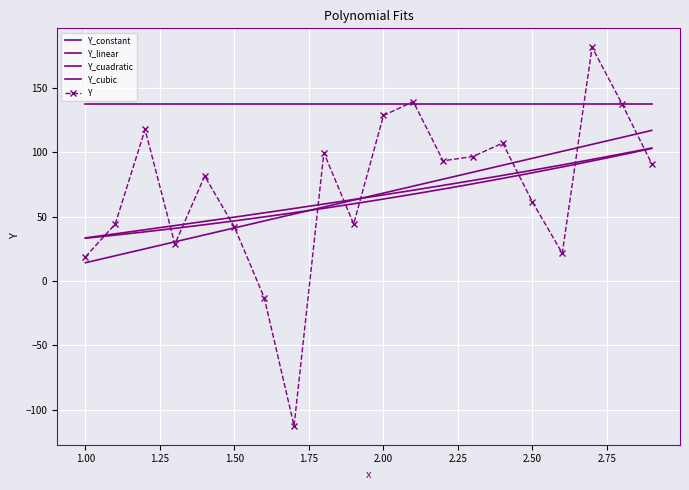

How many values in the Y_linear series are below 68?

10